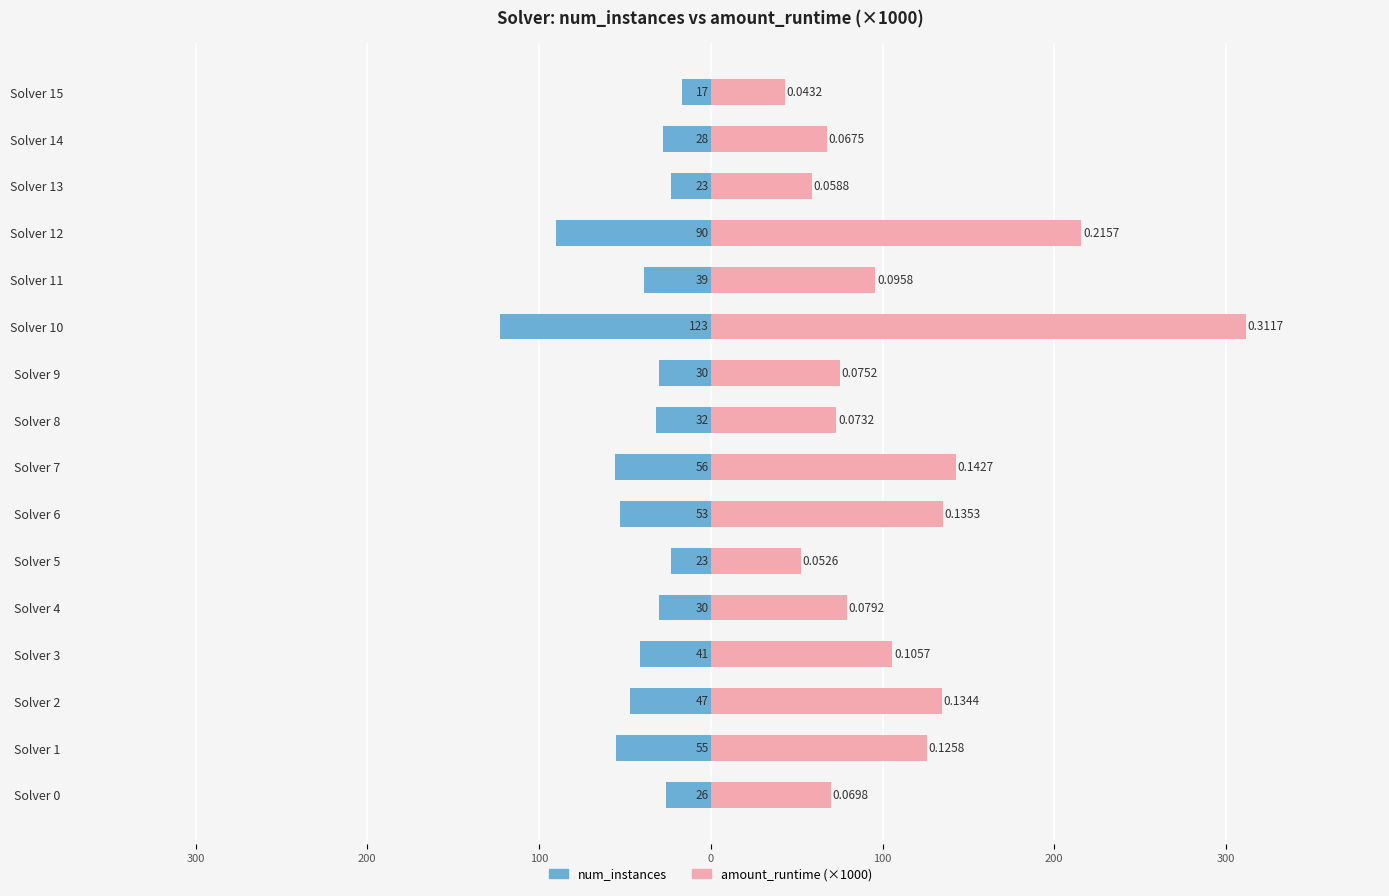

How many bars are there in each group?

2